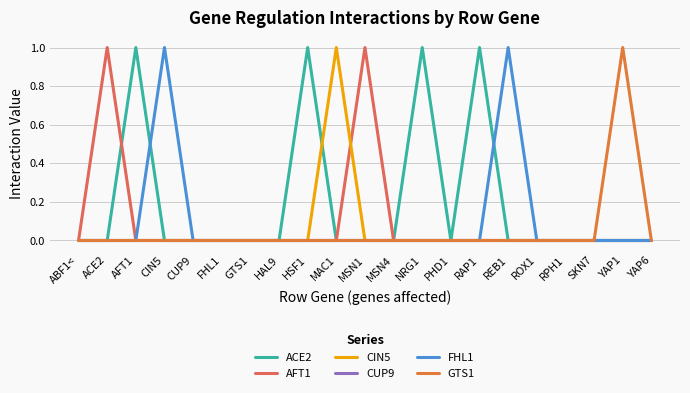

True or false: FHL1 has more than 1 points higher than both neighbors.

True